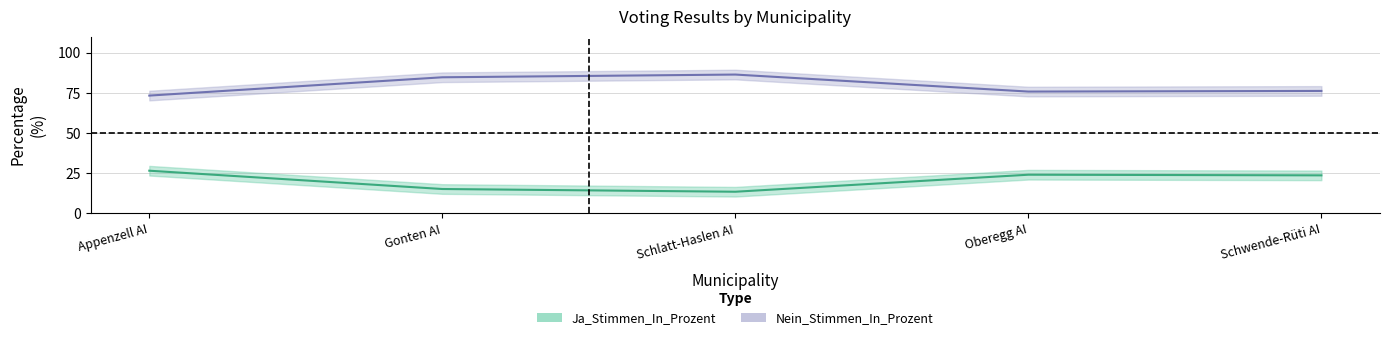

What is the spread (max minus min) of values at Schwende-Rüti AI?

52.6